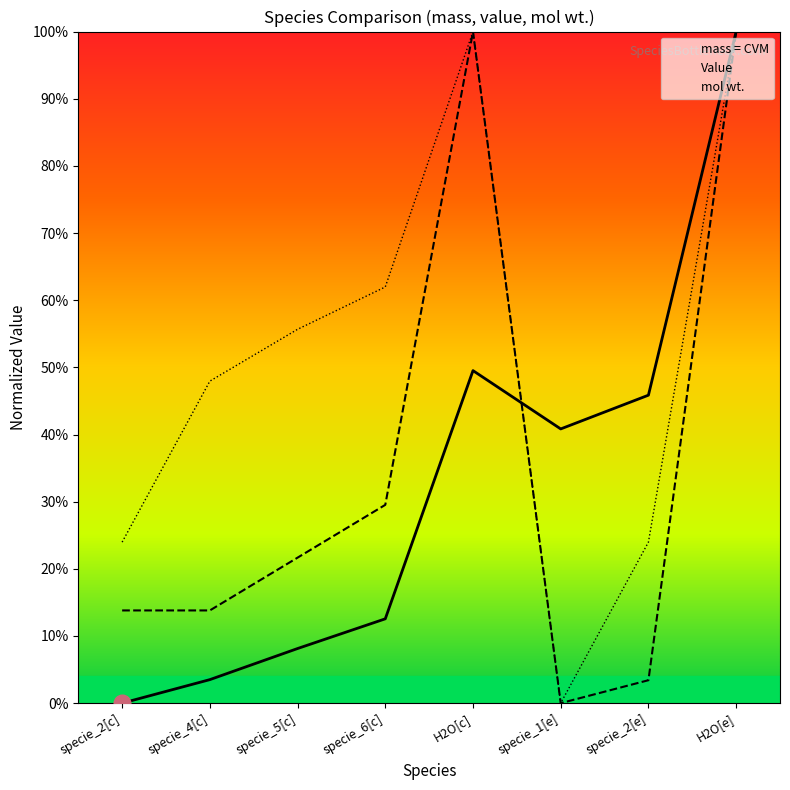

Reading right to left, transcribe all the data shown in this chart.

mass = CVM: 1.0	0.5	0.4	0.5	0.1	0.1	0.0	0.0
Value: 1.0	0.0	0.0	1.0	0.3	0.2	0.1	0.1
mol wt.: 1.0	0.2	0.0	1.0	0.6	0.6	0.5	0.2